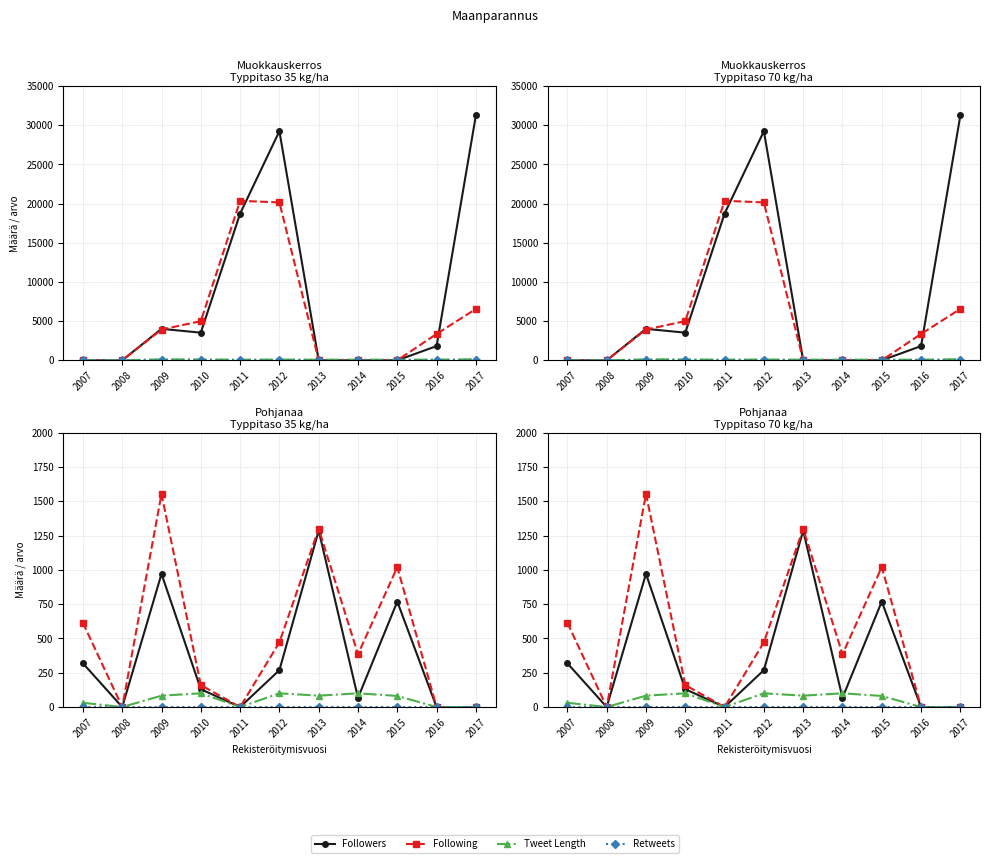

How many Retweets values are between 0 and 1?

11